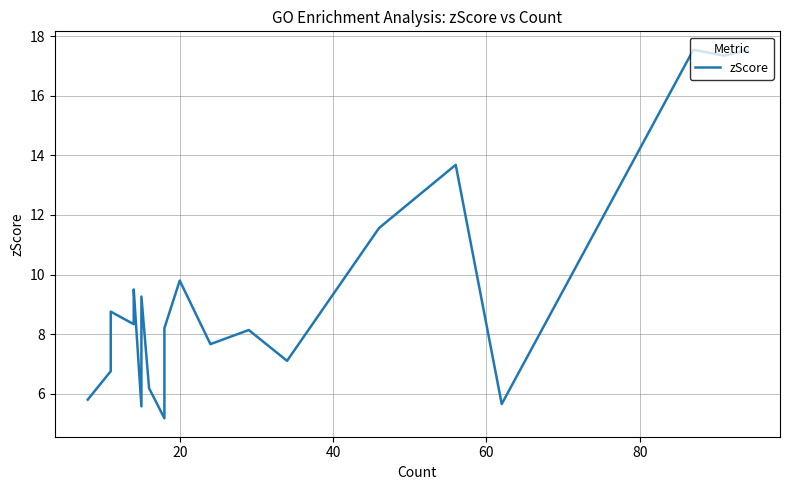

Reading left to right, list all the values displayed in this chart.

5.8	6.8	8.8	8.3	9.5	5.6	9.3	6.2	5.2	8.2	9.8	7.7	8.1	7.1	11.6	13.7	5.7	17.5	17.3	17.5